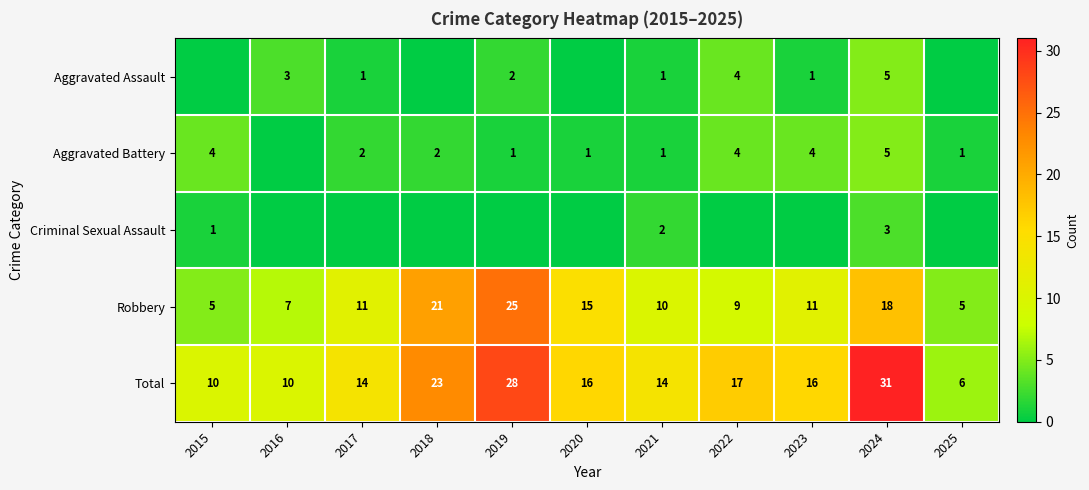

What is the minimum value for Robbery?

5